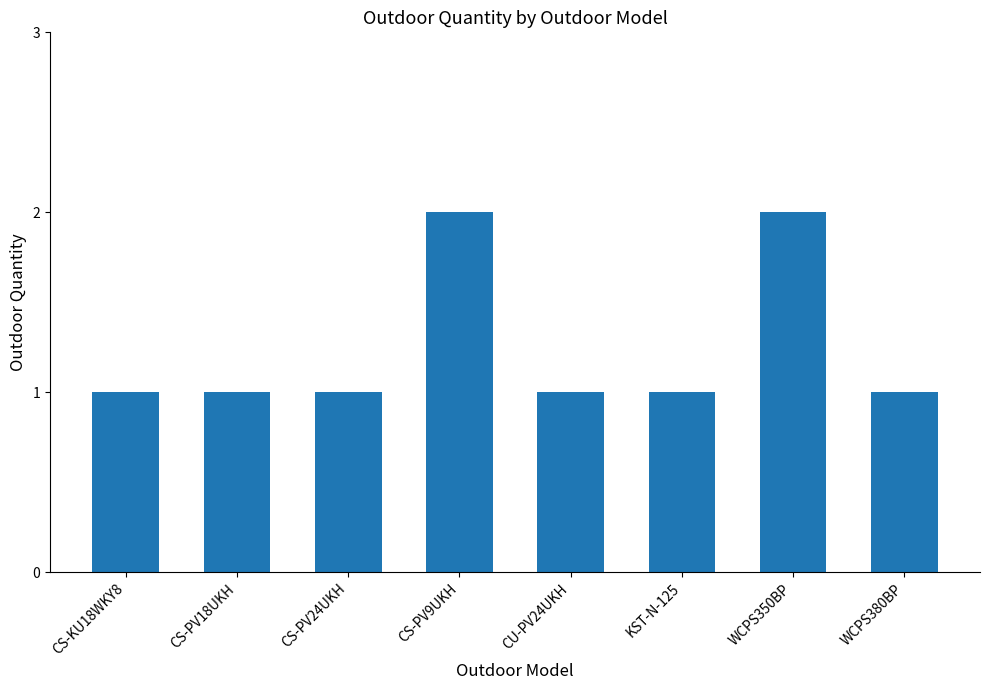

What is the label of the 5th bar from the left?

CU-PV24UKH